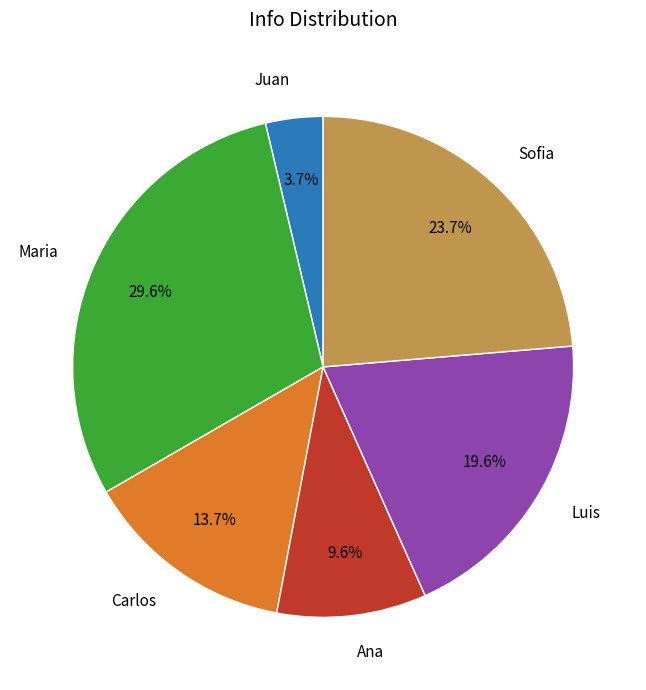

How many slices are in this pie chart?

6